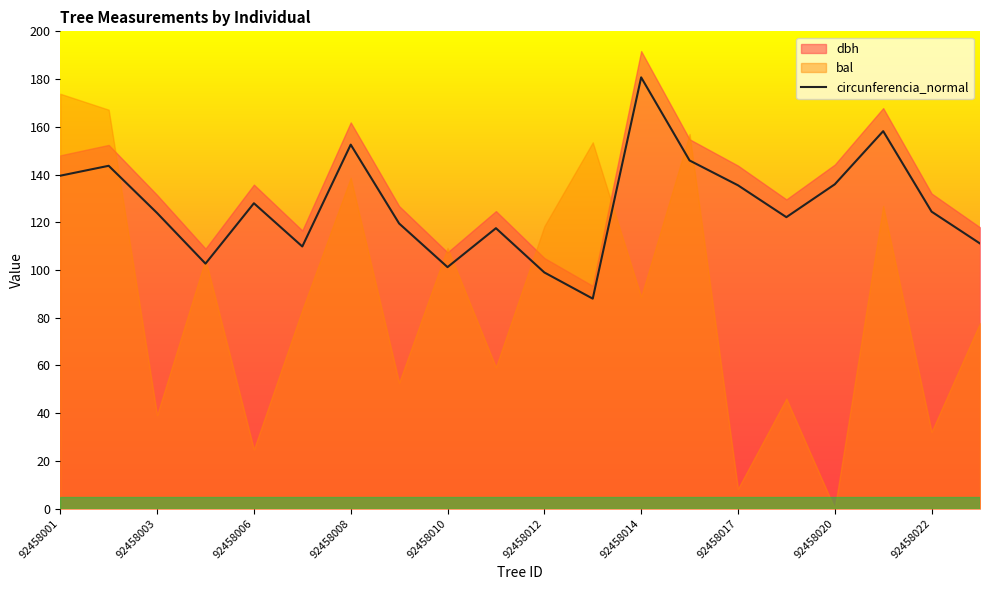

True or false: circunferencia_normal has a value of 166.8 at 92458012.

False